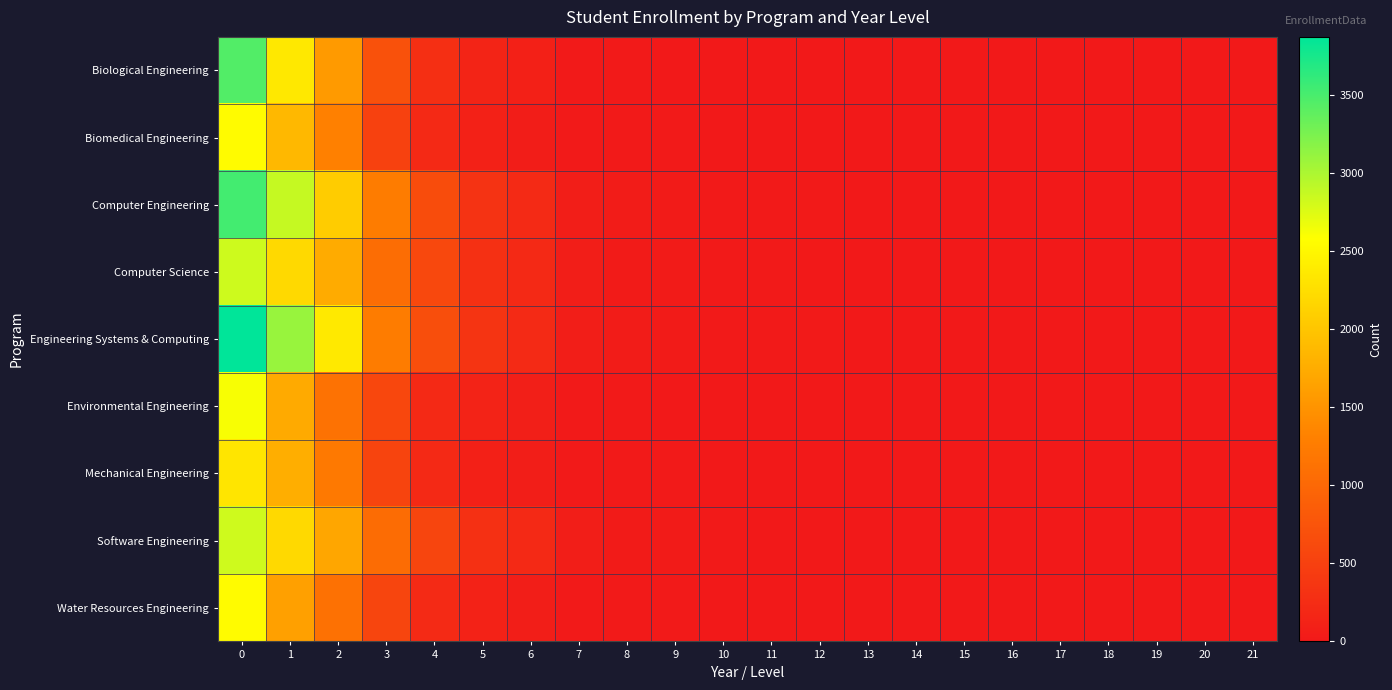

How many categories are shown in the chart?

22